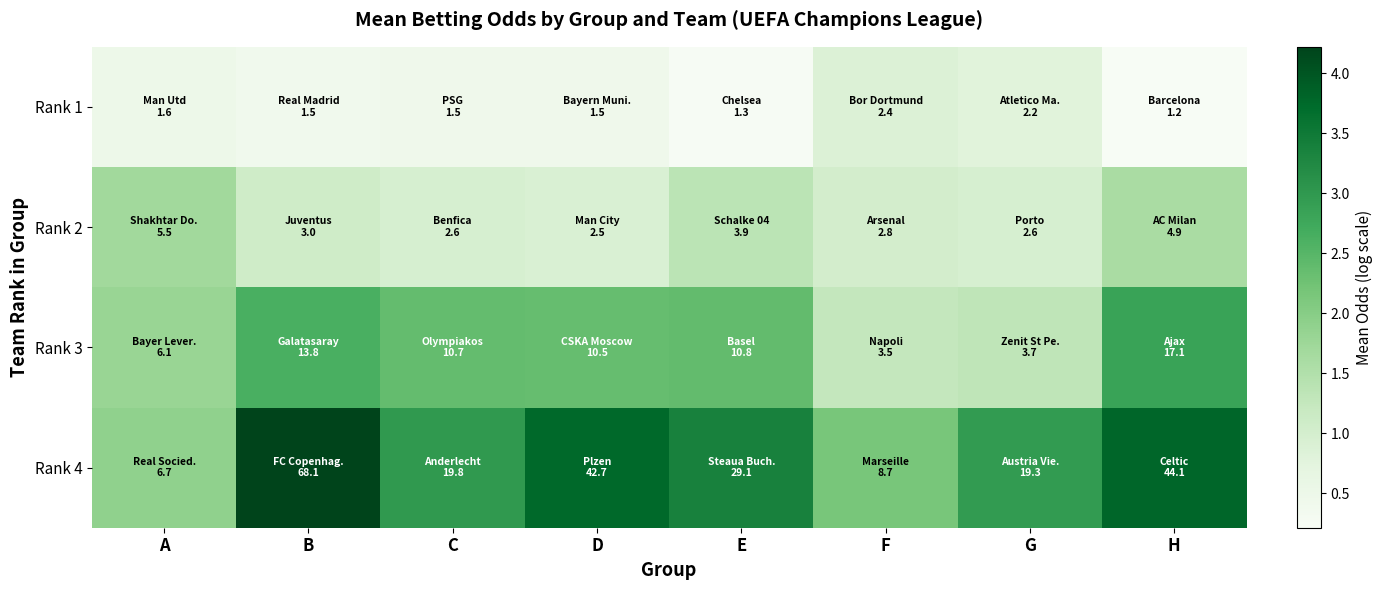

Reading left to right, transcribe all the data shown in this chart.

Rank 1: A=0.5	B=0.4	C=0.4	D=0.4	E=0.2	F=0.9	G=0.8	H=0.2
Rank 2: A=1.7	B=1.1	C=1.0	D=0.9	E=1.4	F=1.0	G=1.0	H=1.6
Rank 3: A=1.8	B=2.6	C=2.4	D=2.3	E=2.4	F=1.2	G=1.3	H=2.8
Rank 4: A=1.9	B=4.2	C=3.0	D=3.8	E=3.4	F=2.2	G=3.0	H=3.8